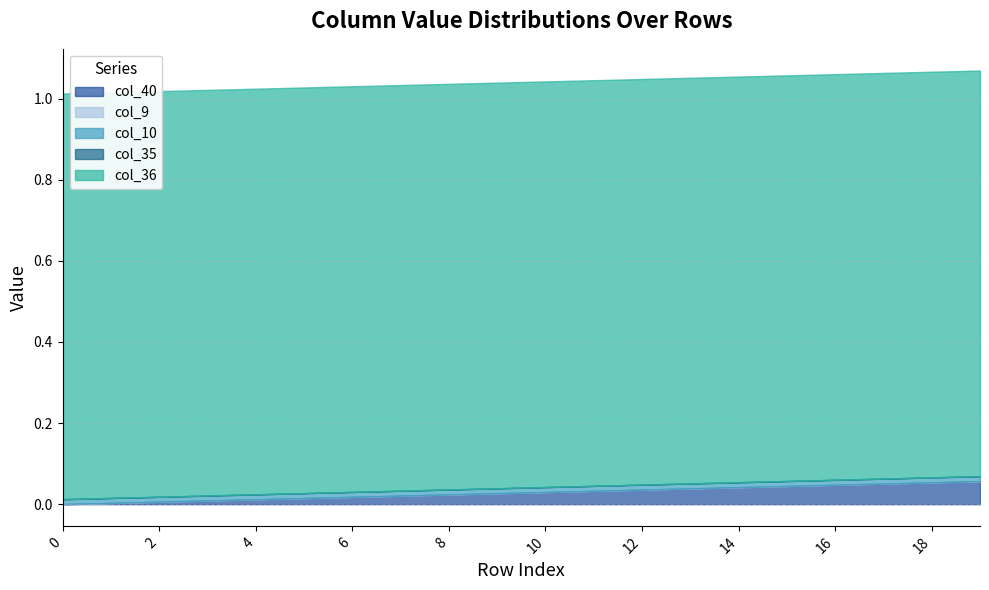

How many positive values does the col_40 series have?

19